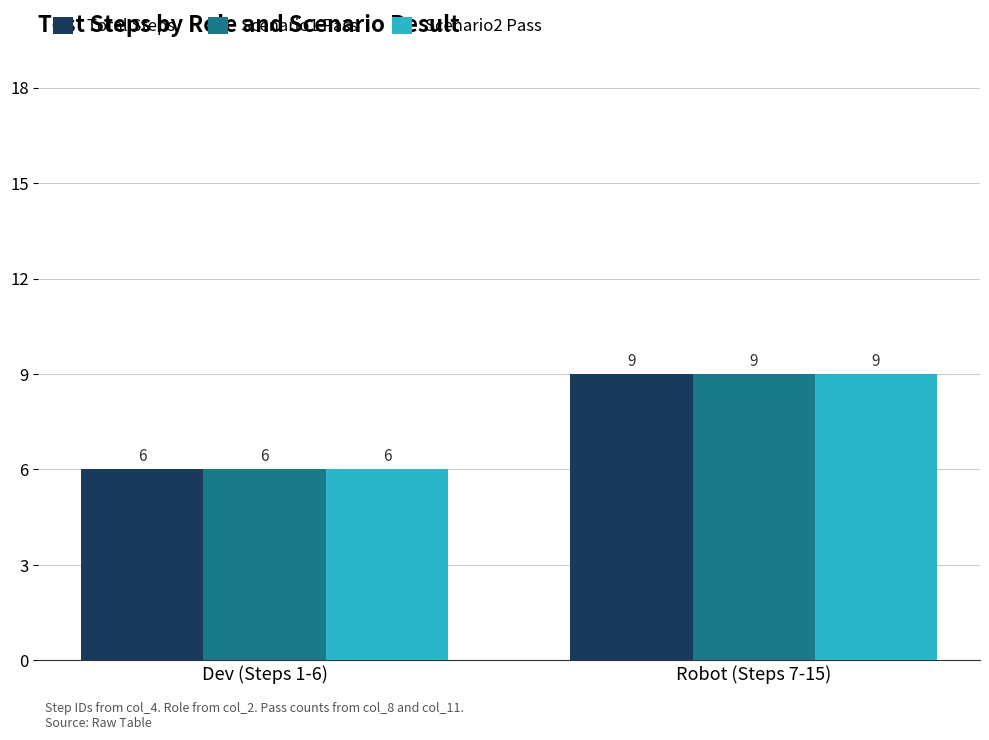

True or false: Total Steps has a value of 3 at Robot (Steps 7-15).

False